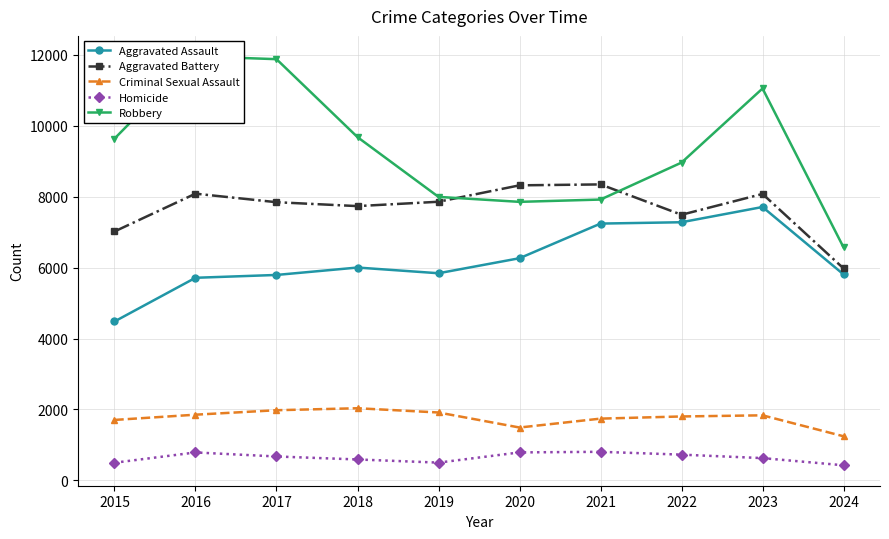

At which label does Homicide first exceed 672?

2016